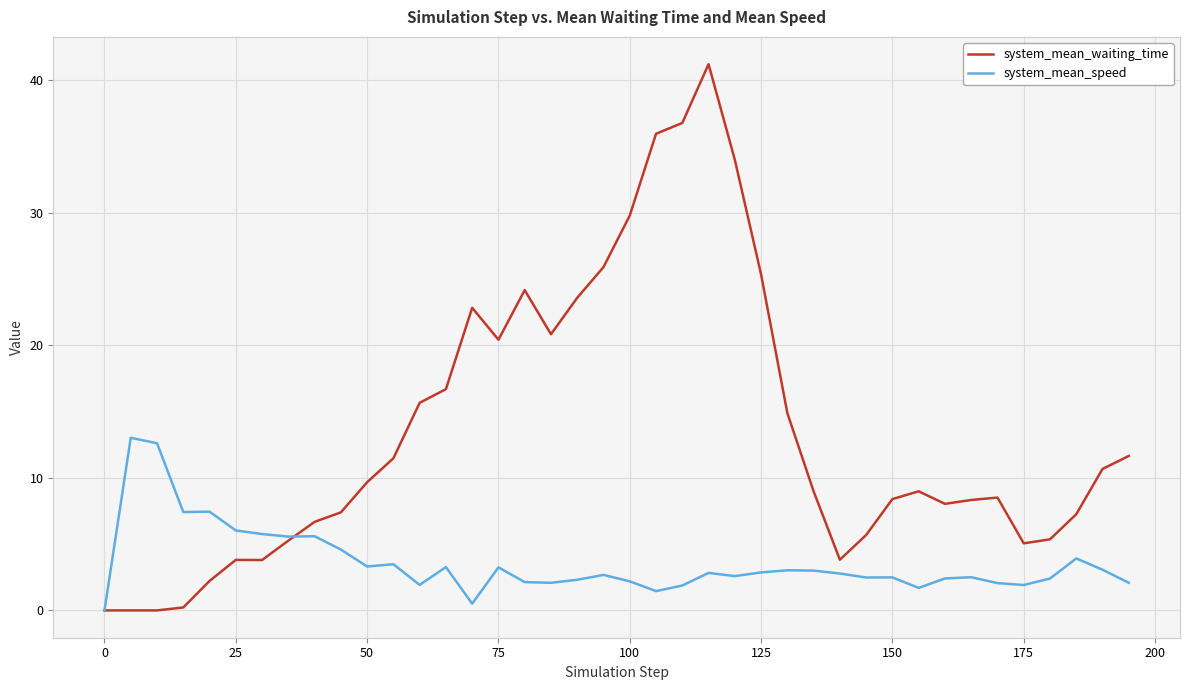

List the series in order of their peak value, highest first.

system_mean_waiting_time, system_mean_speed